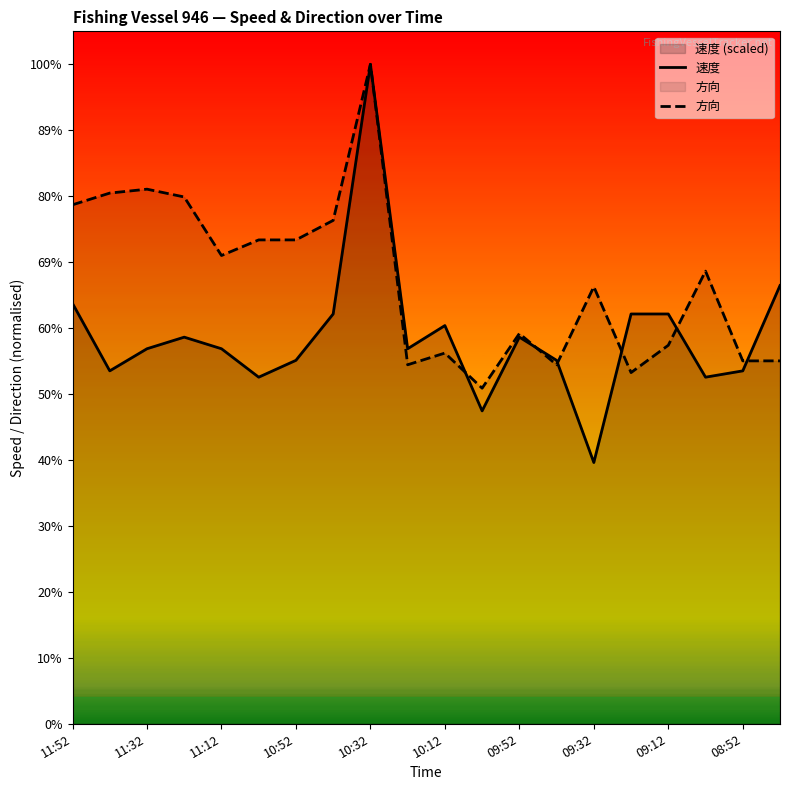

Rank the series at 11:32 from lowest to highest value.

速度, 方向